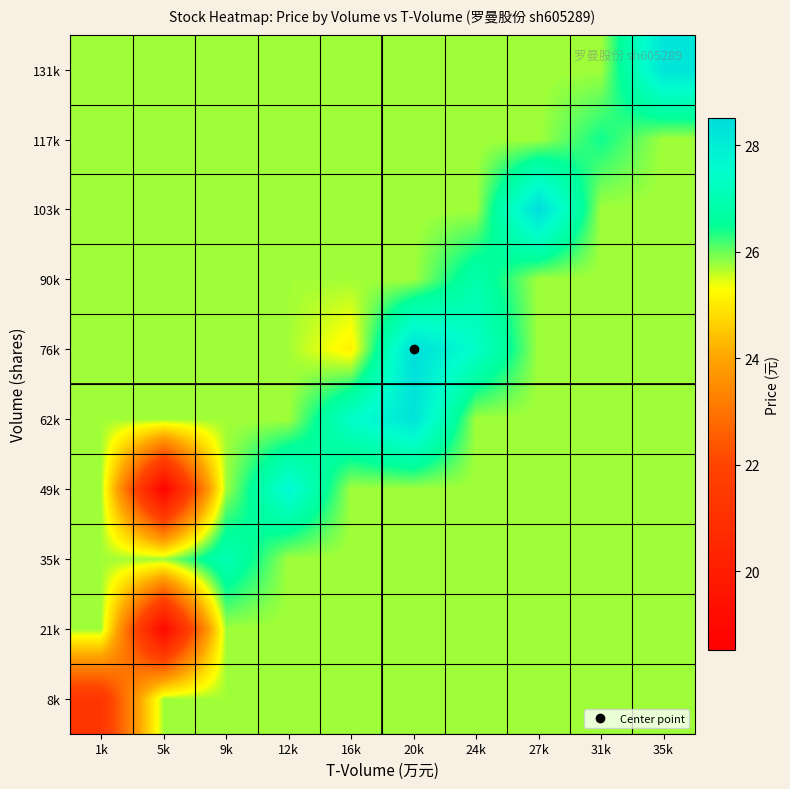

Between 5k and 16k, which is larger?

5k